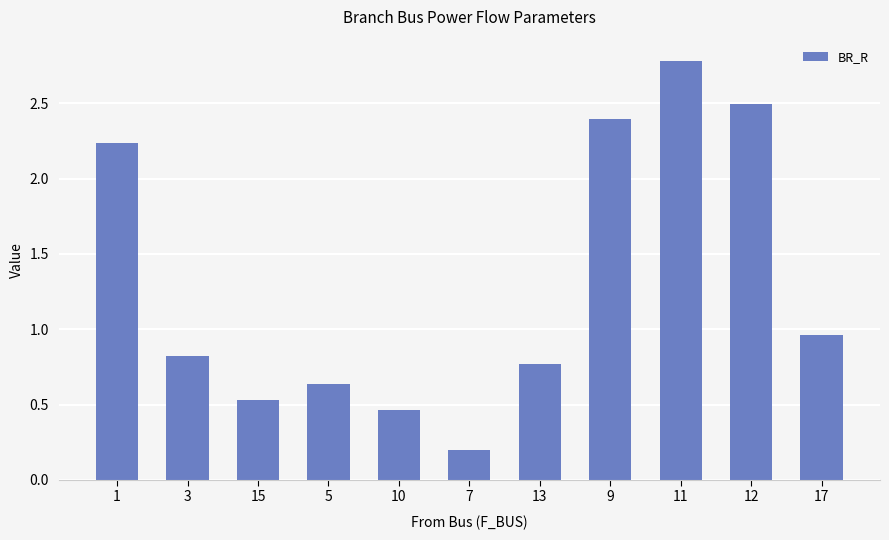

What is the sum of the values at 15 and 1?

2.8